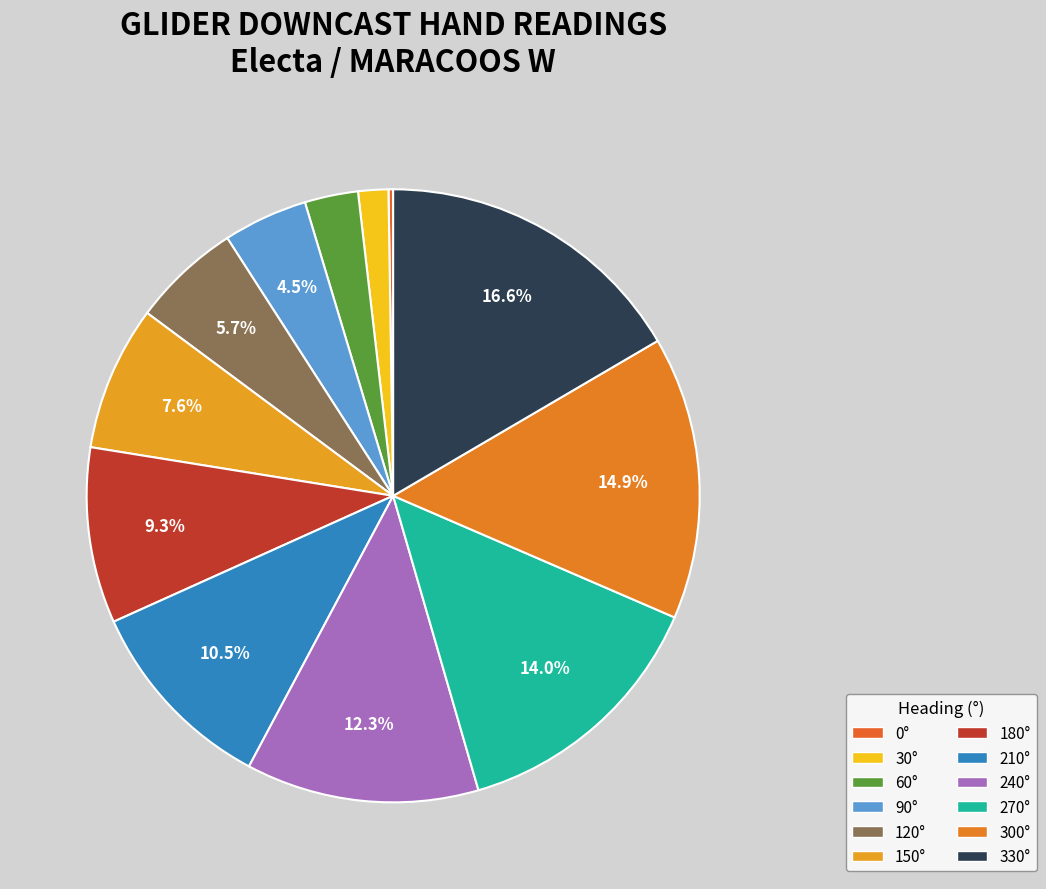

To the nearest percent, what is the difference between the largest and smallest slice percentages?

16%